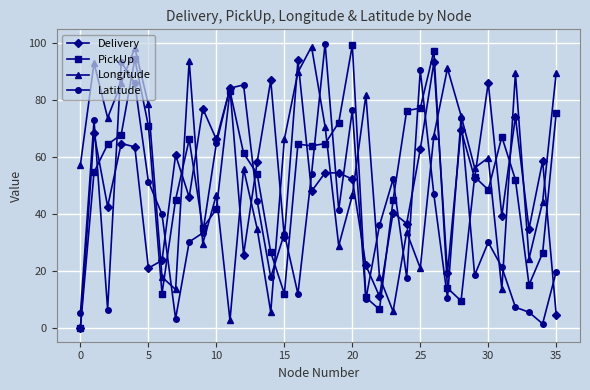

How many interior local peaks does the Longitude series have?

11